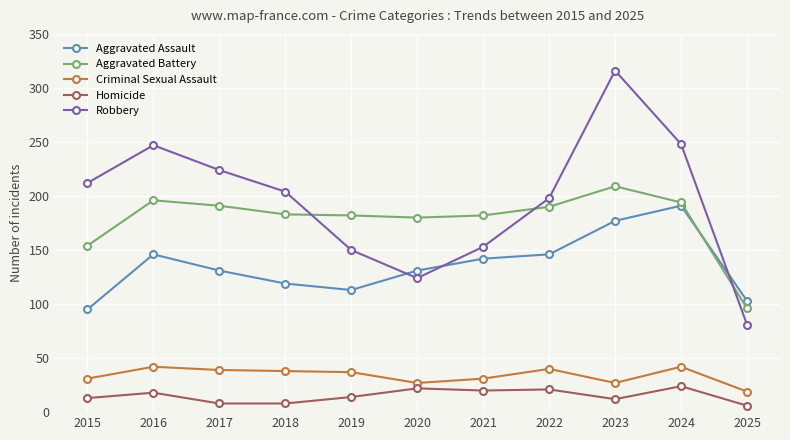

List the series in order of their peak value, highest first.

Robbery, Aggravated Battery, Aggravated Assault, Criminal Sexual Assault, Homicide